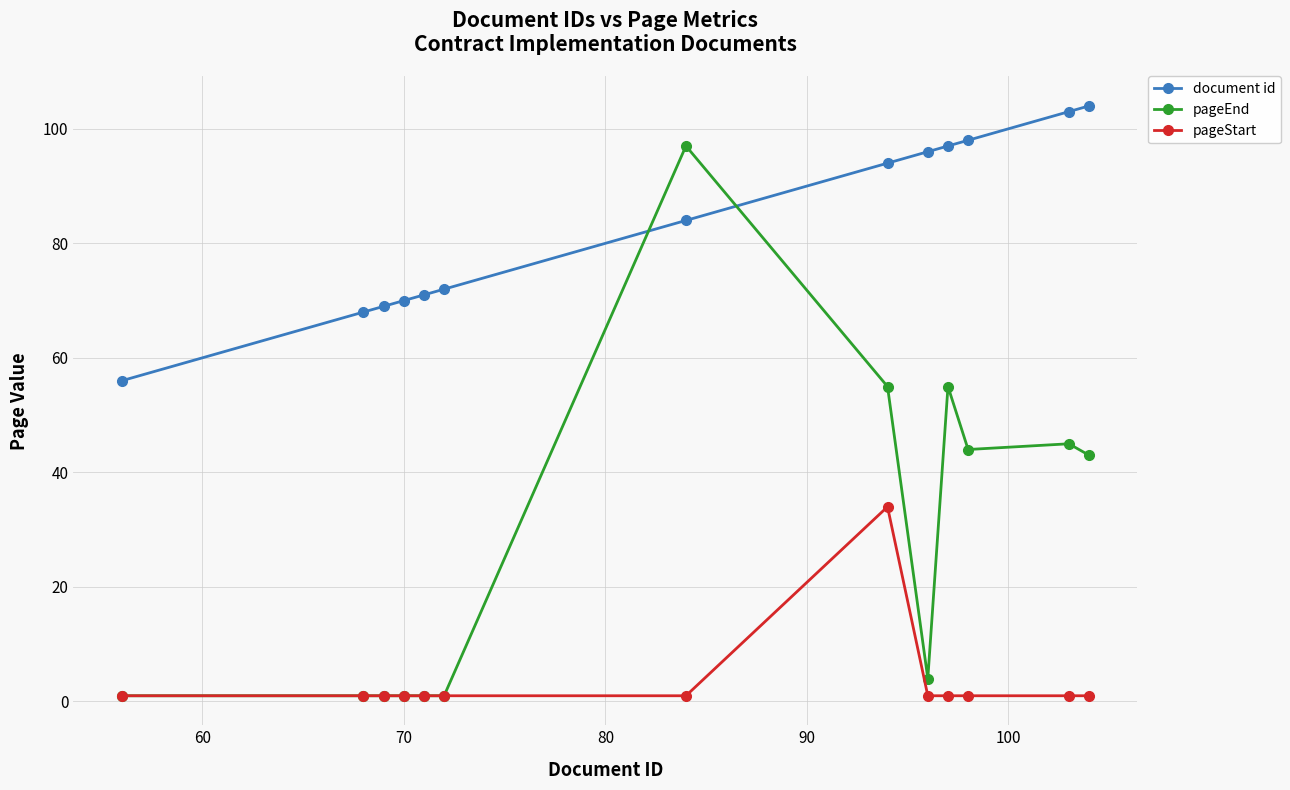

What is the average value of the pageStart series?

4